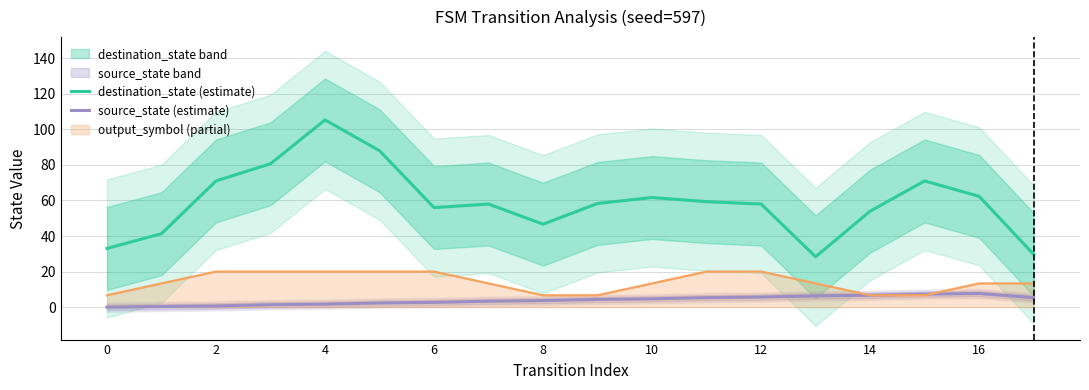

The value of source_state (estimate) at 16 is 7.7. True or false?

True